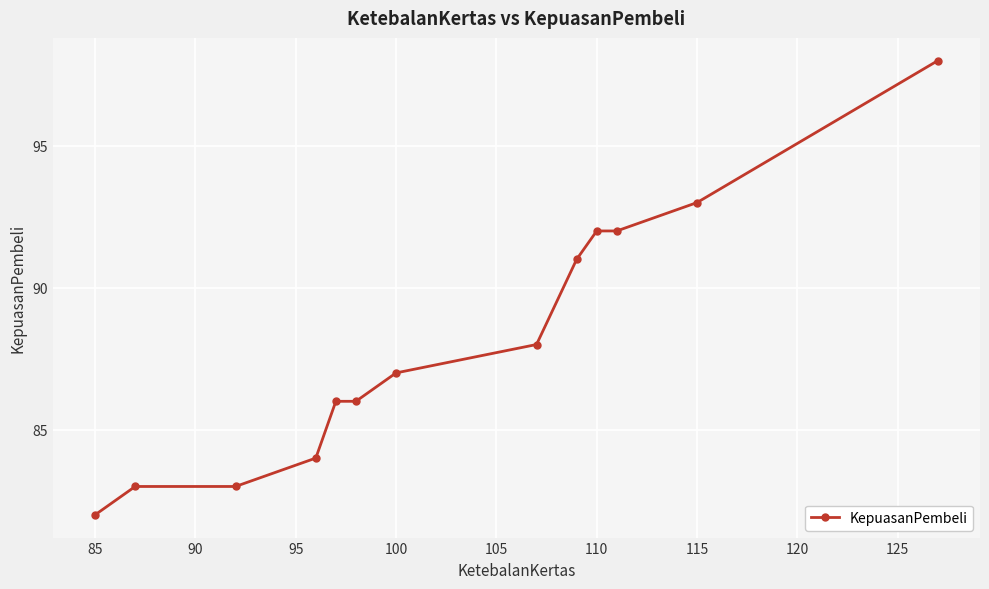

What is the greatest value displayed?

98